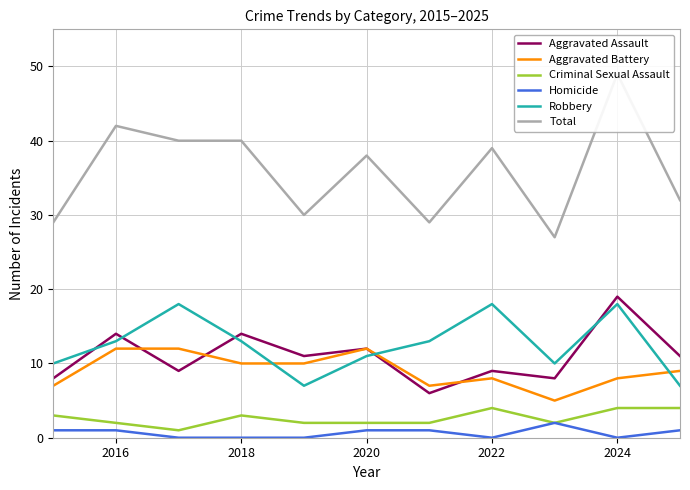

The value of Criminal Sexual Assault at 2024 is 7. True or false?

False